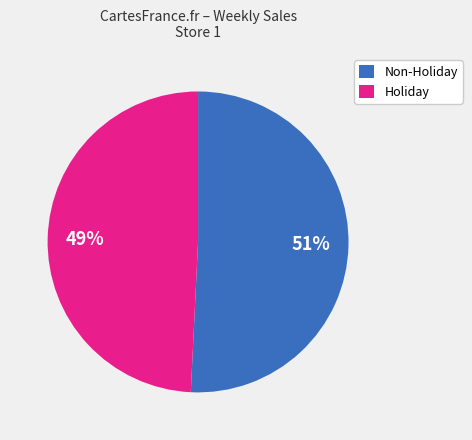

To the nearest percent, what percentage of the pie is Non-Holiday?

51%